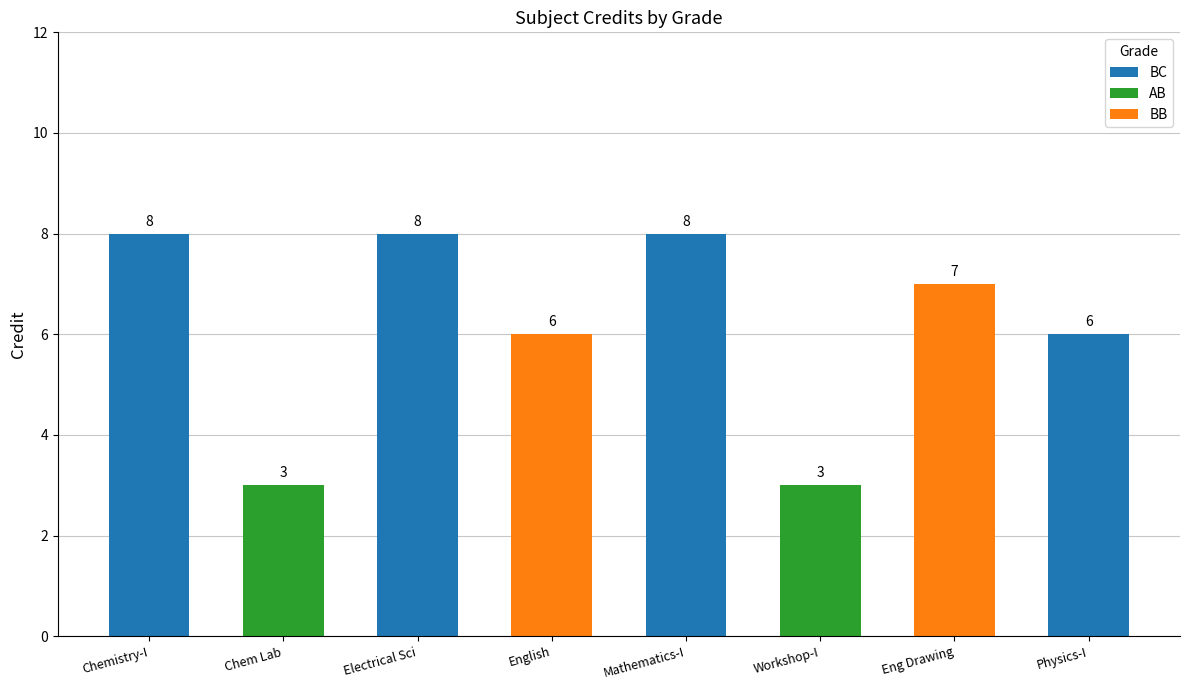

The value at BC is 8. True or false?

True